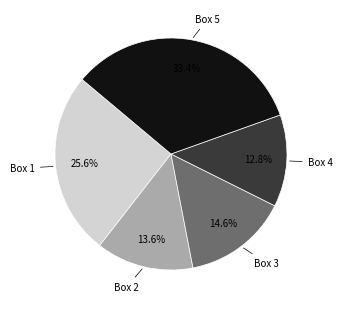

Rank the categories by value from highest to lowest.

Box 5, Box 1, Box 3, Box 2, Box 4